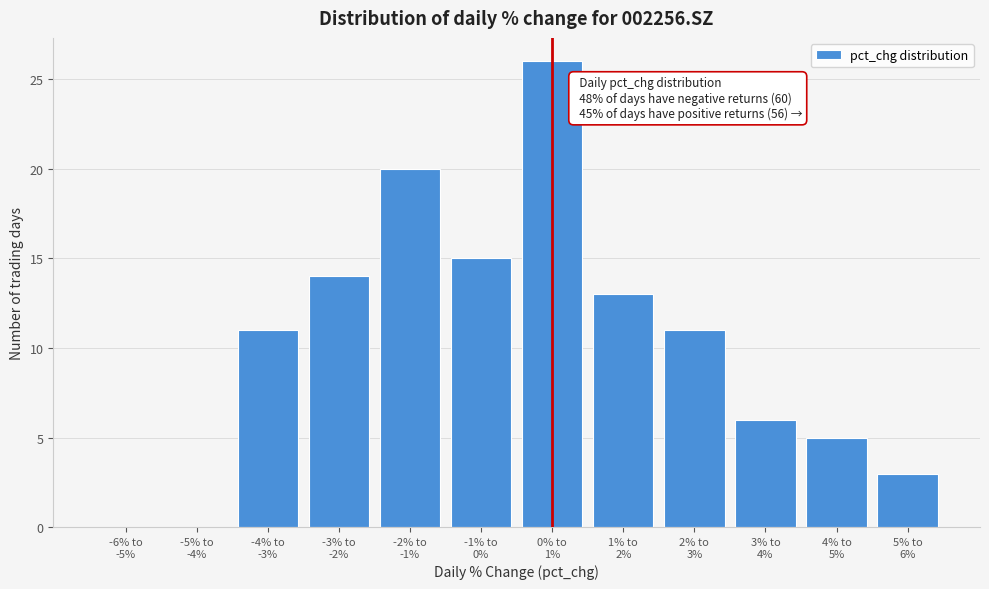

What is the greatest value displayed?

26